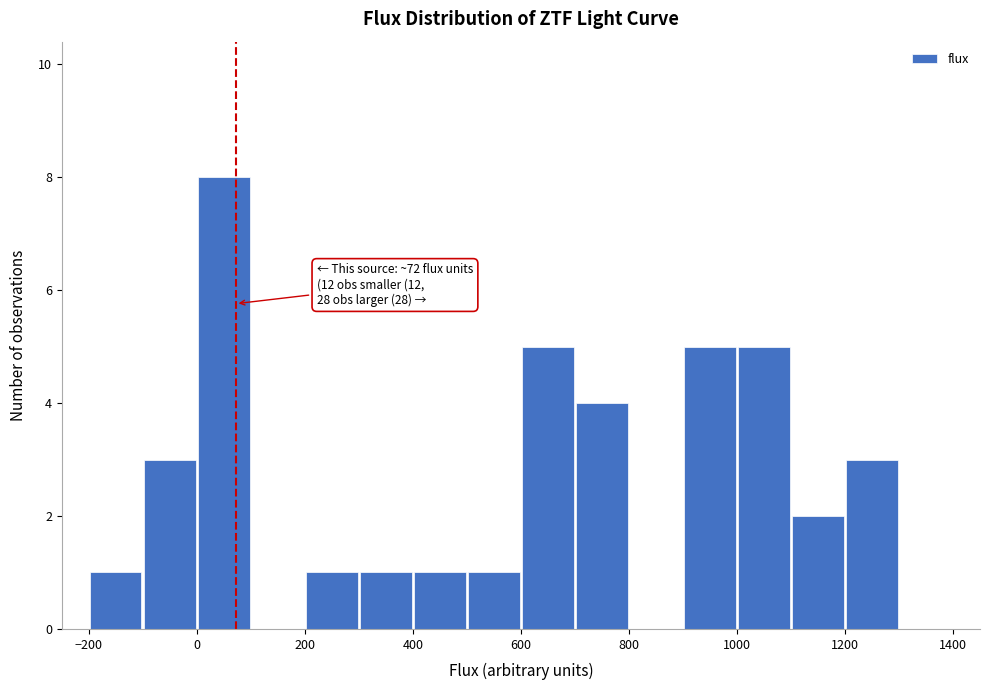

Over which range of the x-axis is the bar tallest?

0 to 100